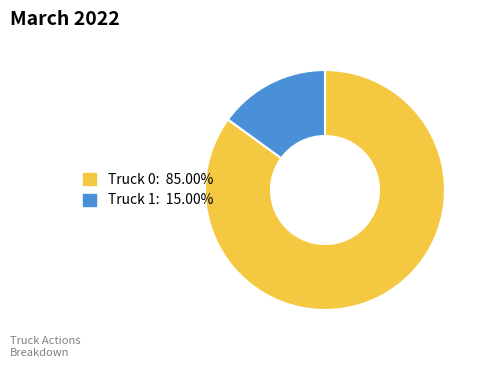

Between Truck 0 and Truck 1, which is larger?

Truck 0